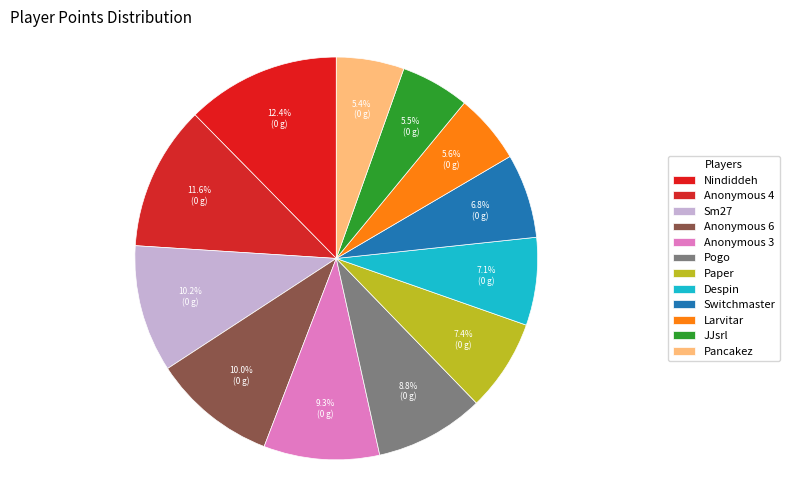

Which slice is the largest?

Nindiddeh